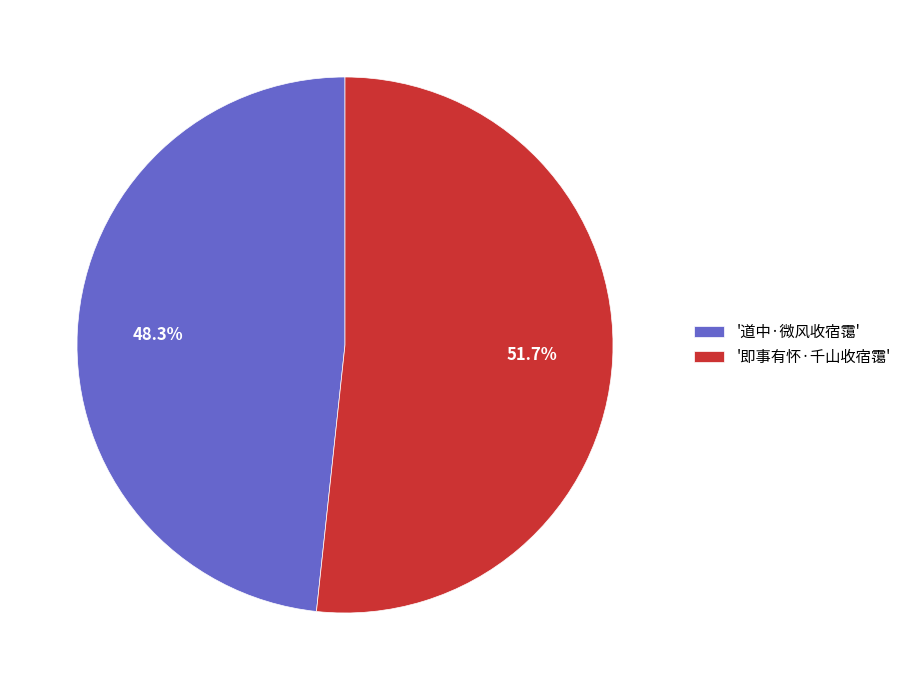

Rank the categories by value from highest to lowest.

'即事有怀·千山收宿霭', '道中·微风收宿霭'